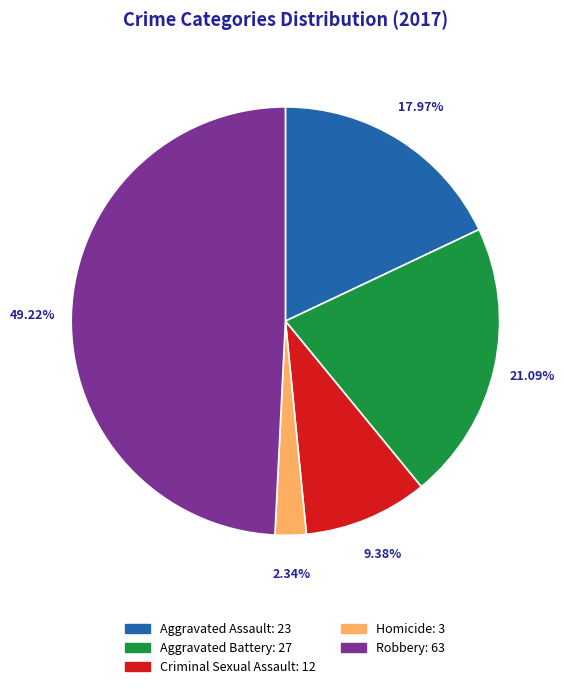

Which slice is the largest?

Robbery